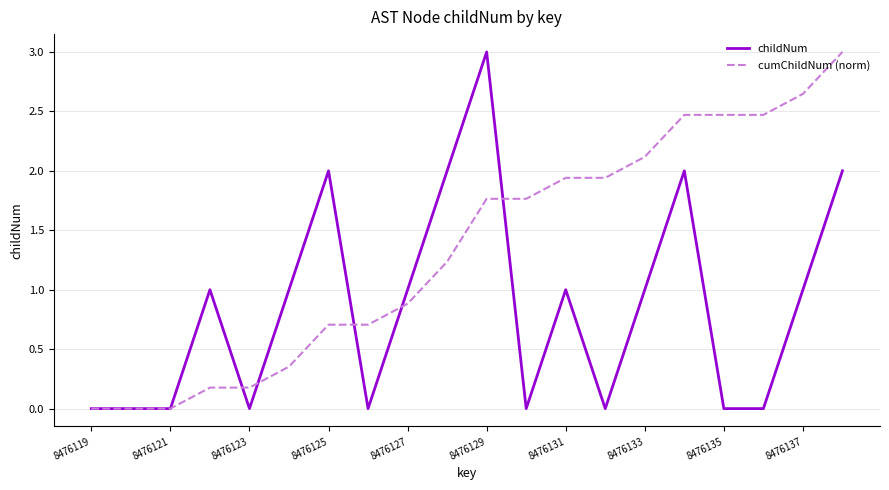

What is the highest value of the cumChildNum (norm) series?

3.0